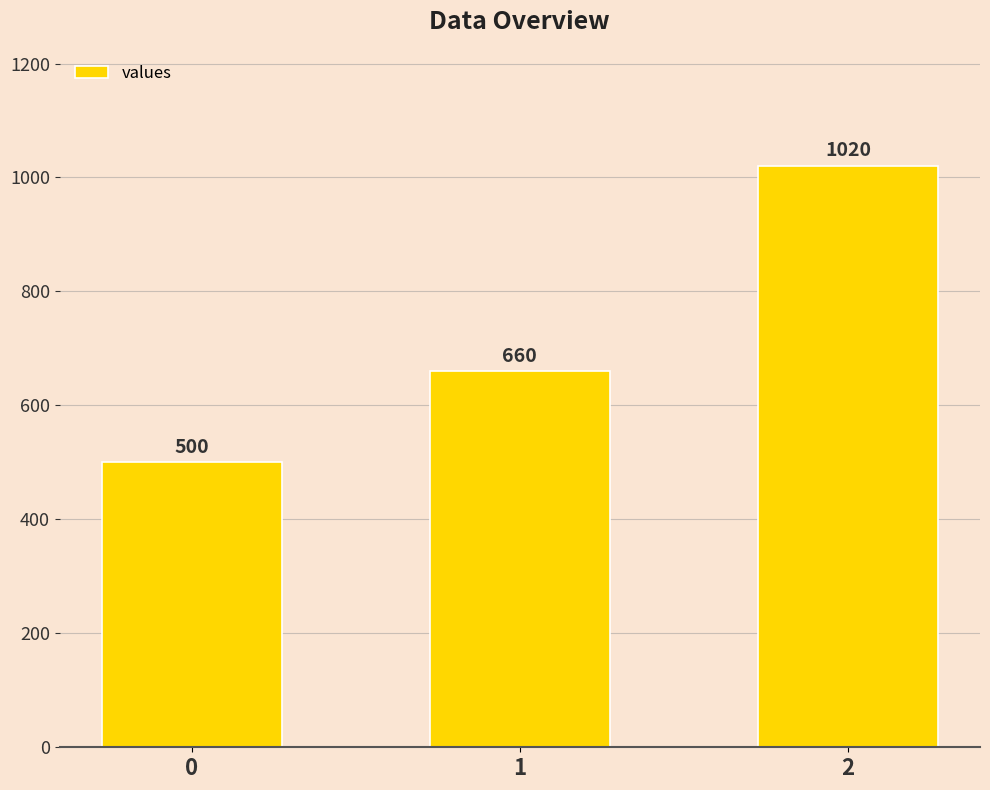

Reading right to left, transcribe all the data shown in this chart.

1020	660	500